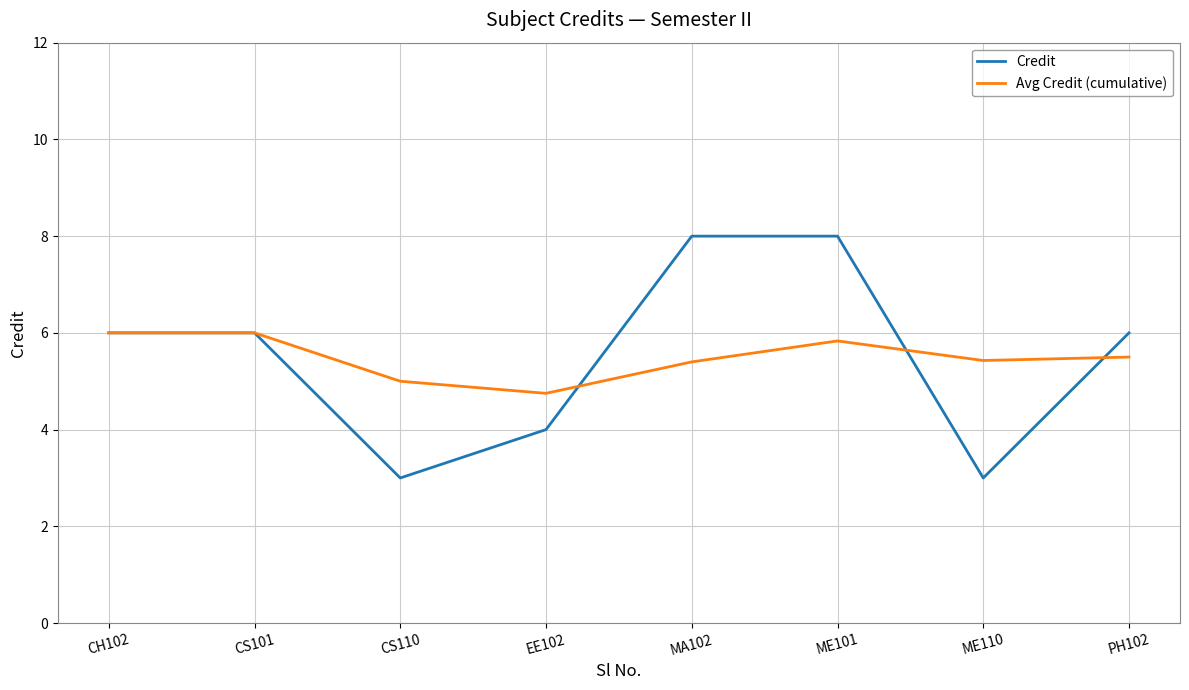

Reading left to right, transcribe all the data shown in this chart.

Credit: 6.0	6.0	3.0	4.0	8.0	8.0	3.0	6.0
Avg Credit (cumulative): 6.0	6.0	5.0	4.8	5.4	5.8	5.4	5.5